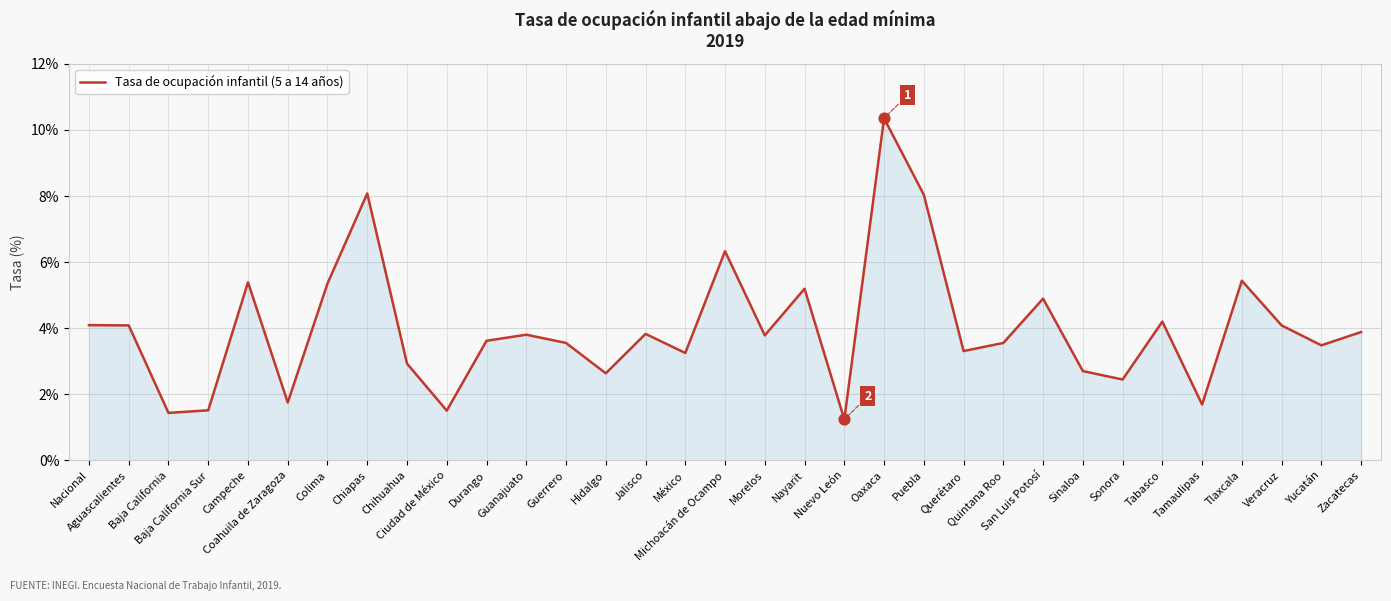

What is the change in value from Guerrero to Hidalgo?

-0.9